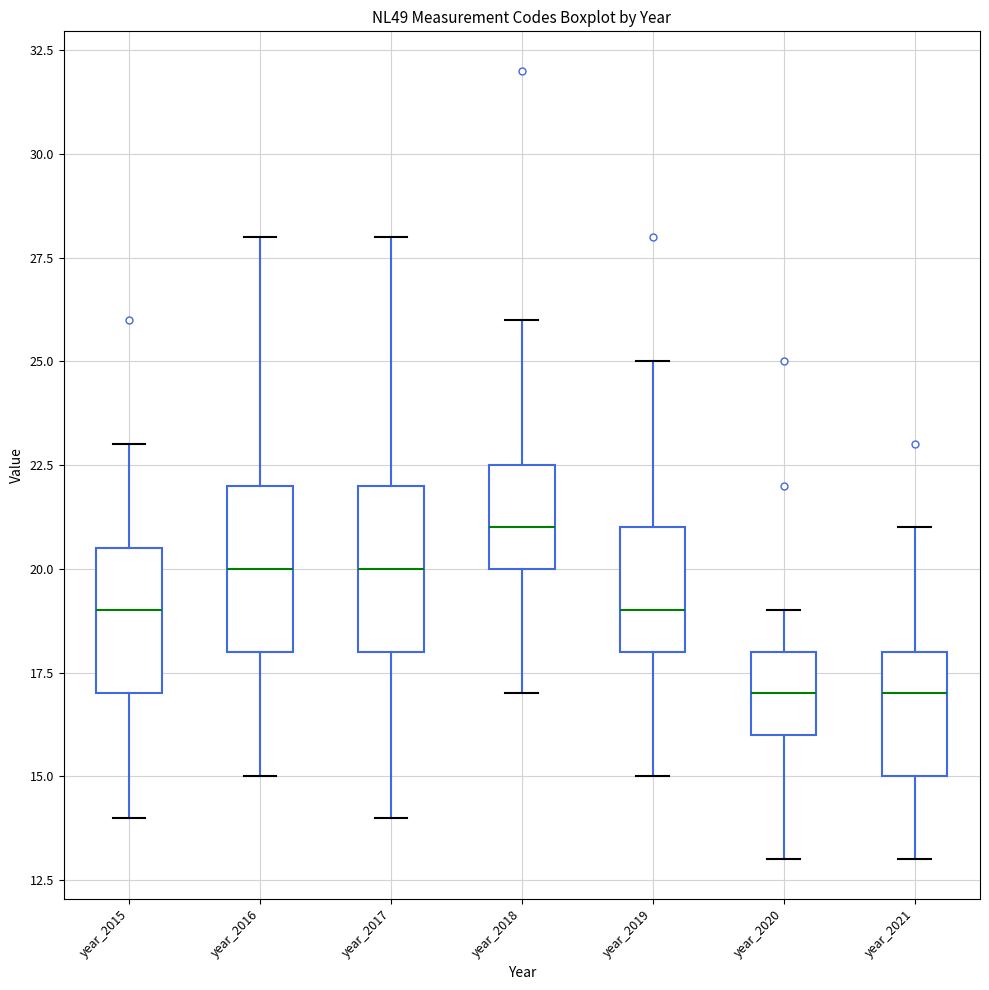

Reading left to right, read every box against the y-axis: the position of its median line, the range the box covers, and the ends of its whiskers. The values are not printed on the chart, so give them approximately, as read against the axis.

year_2015: median 19.0, box 17.0 to 20.5, whiskers 14.0 to 23.0
year_2016: median 20.0, box 18.0 to 22.0, whiskers 15.0 to 28.0
year_2017: median 20.0, box 18.0 to 22.0, whiskers 14.0 to 28.0
year_2018: median 21.0, box 20.0 to 22.5, whiskers 17.0 to 26.0
year_2019: median 19.0, box 18.0 to 21.0, whiskers 15.0 to 25.0
year_2020: median 17.0, box 16.0 to 18.0, whiskers 13.0 to 19.0
year_2021: median 17.0, box 15.0 to 18.0, whiskers 13.0 to 21.0